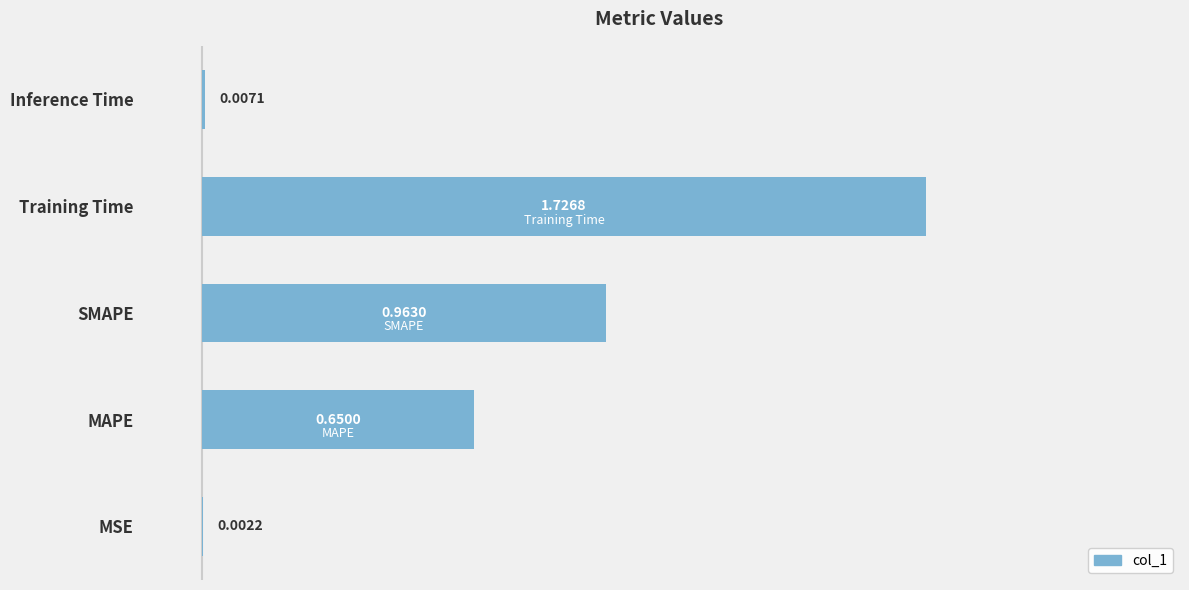

Which category has the highest value across all series?

Training Time